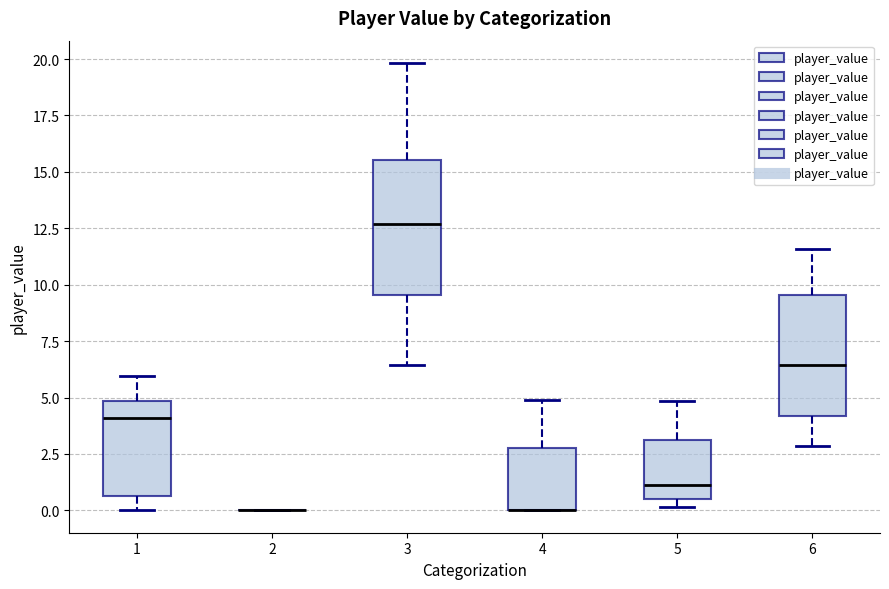

Reading left to right, transcribe this box plot: for each box, give where its median line is, the range the box spans, and where its two whiskers end, as read against the y-axis. The values are not printed on the chart, so give them approximately, as read against the axis.

1: median 4.0, box 0.5 to 5.0, whiskers 0.0 to 6.0
2: box collapsed to a line at 0.0, whiskers 0.0 to 0.0
3: median 12.5, box 9.5 to 15.5, whiskers 6.5 to 20.0
4: median 0.0 (drawn on the box's lower edge), box 0.0 to 3.0, whiskers 0.0 to 5.0
5: median 1.0, box 0.5 to 3.0, whiskers 0.0 to 5.0
6: median 6.5, box 4.0 to 9.5, whiskers 3.0 to 11.5